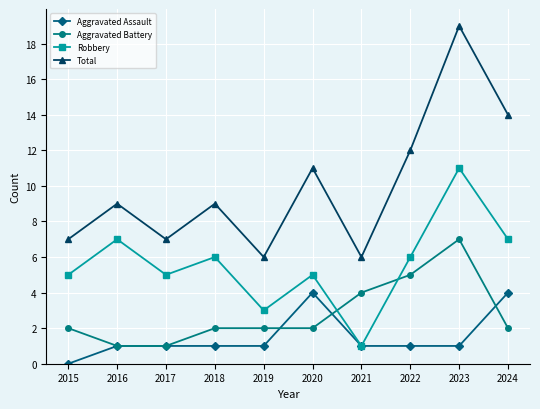

Which label corresponds to the smallest value in the chart?

2015